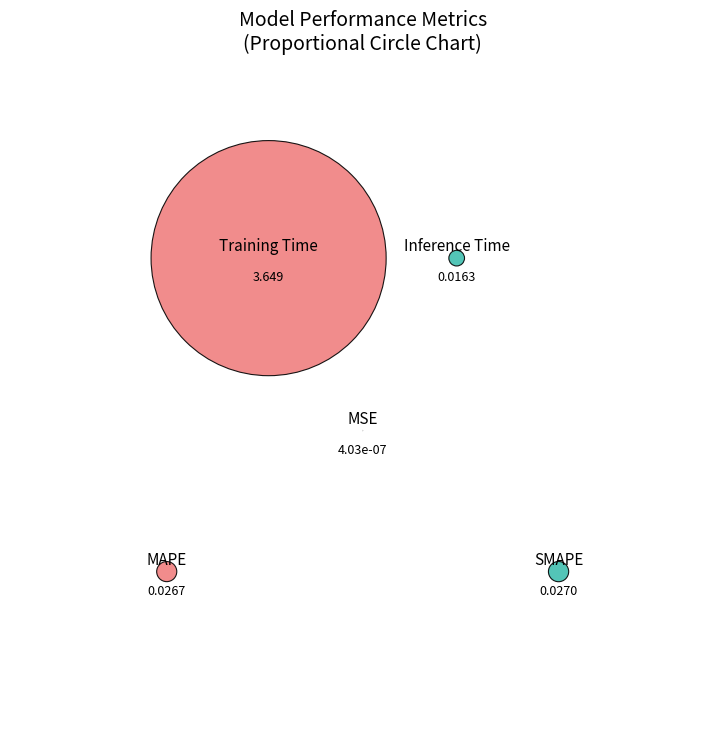

The Training Time slice represents 99% of the pie. True or false?

False